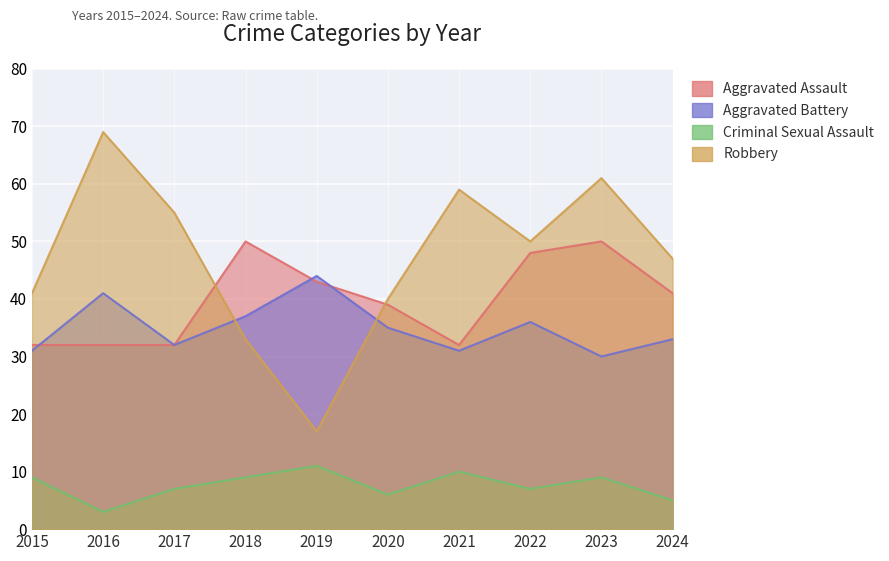

True or false: Aggravated Battery and Criminal Sexual Assault cross at least once.

False